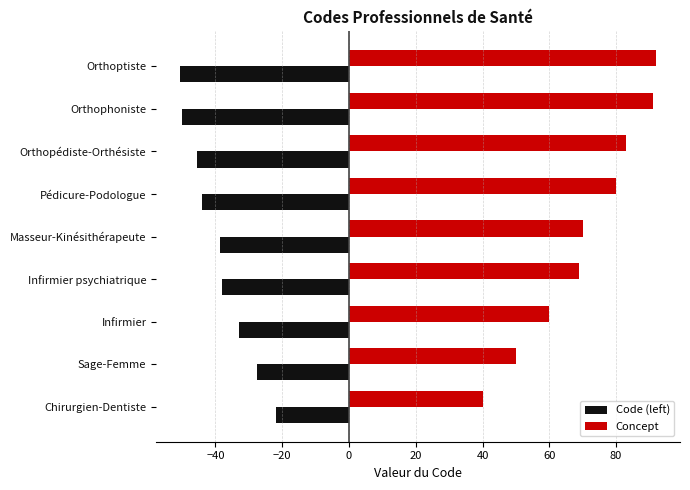

Which series has the largest total across all categories?

Concept